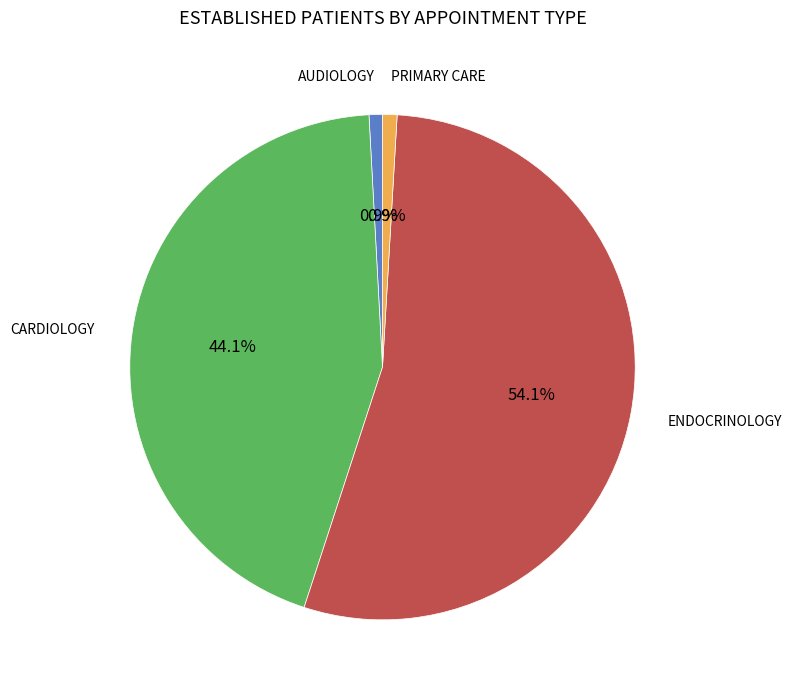

Does any single category account for the majority?

Yes